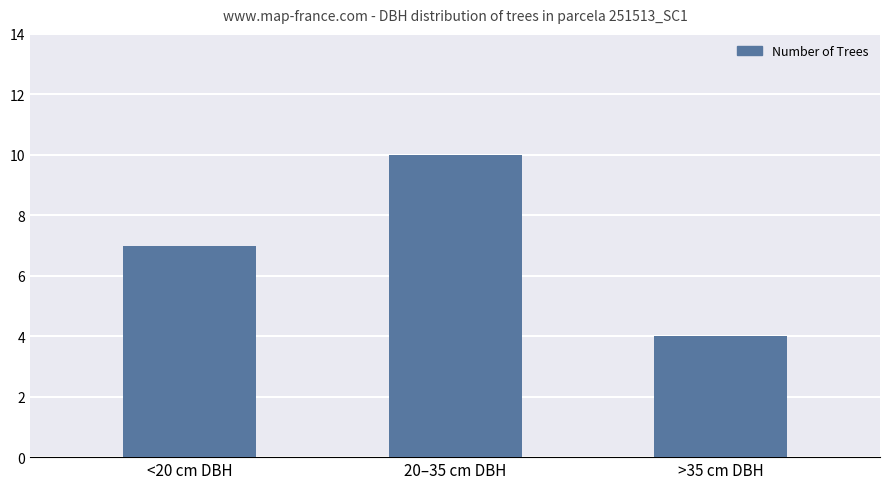

What is the change in value from <20 cm DBH to 20–35 cm DBH?

+3